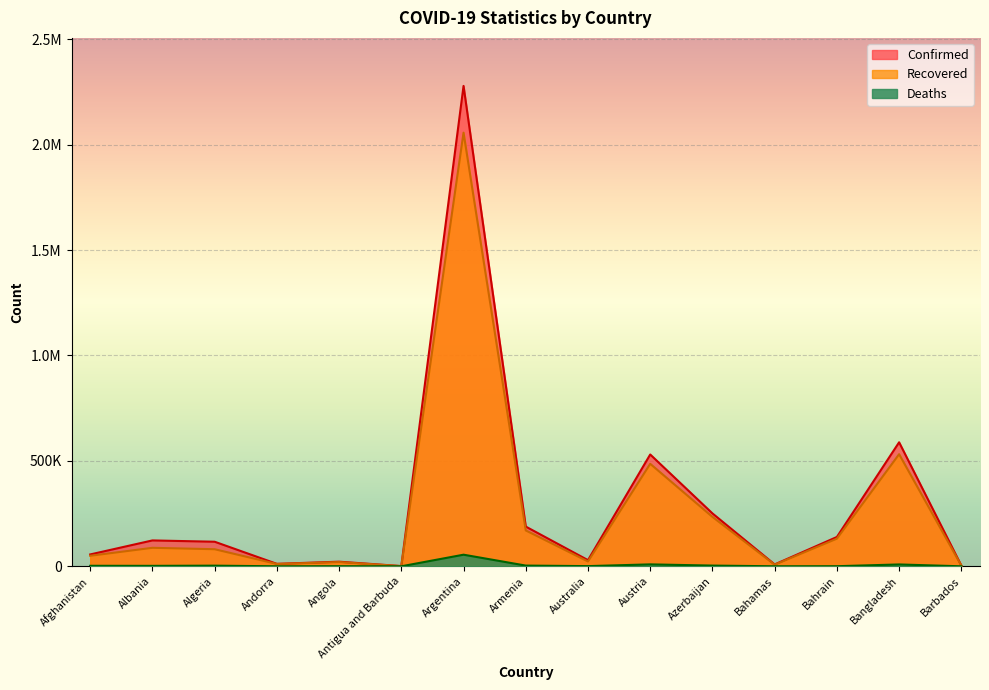

What is the sum of all Deaths values?

90018